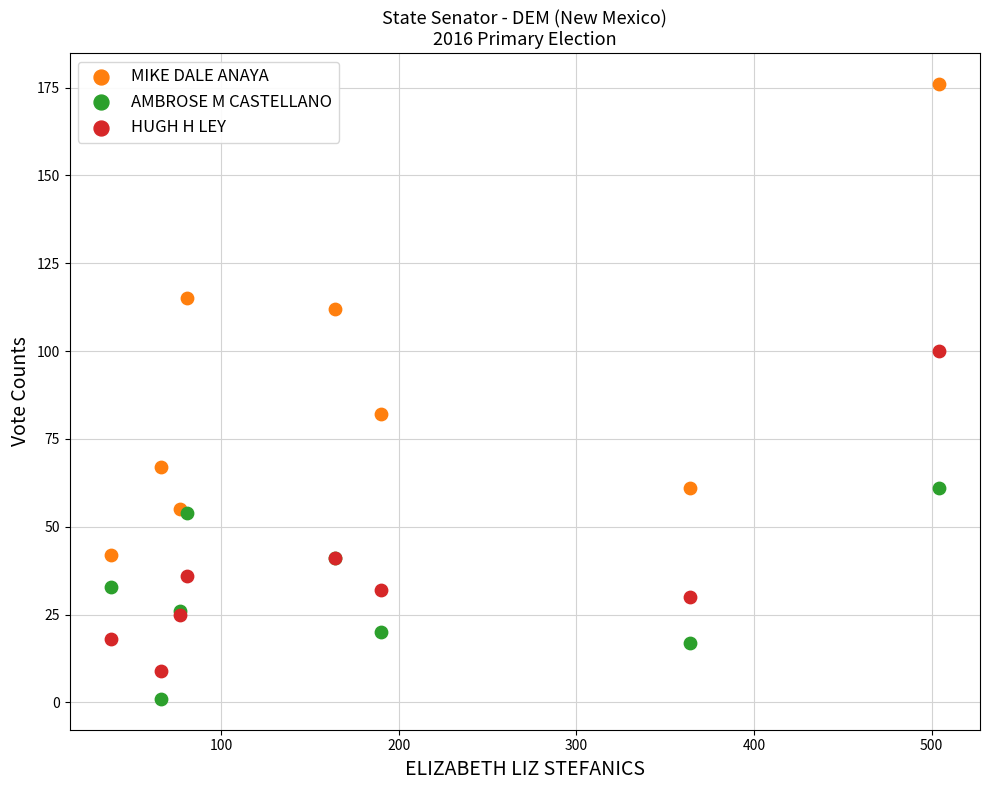

Which series has the largest Y range (max minus min)?

MIKE DALE ANAYA